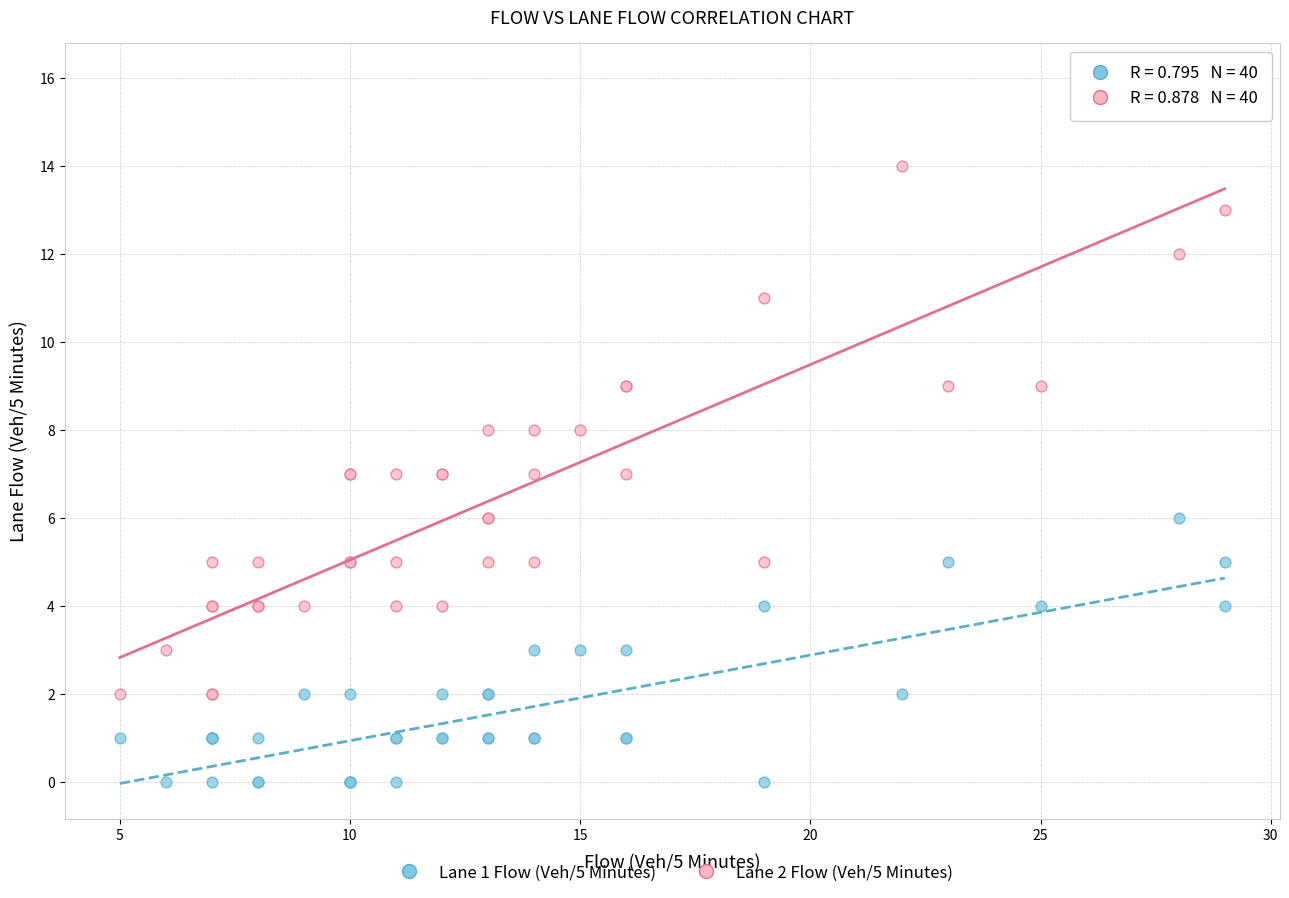

Which series reaches the maximum Y coordinate?

Lane 2 Flow (Veh/5 Minutes)